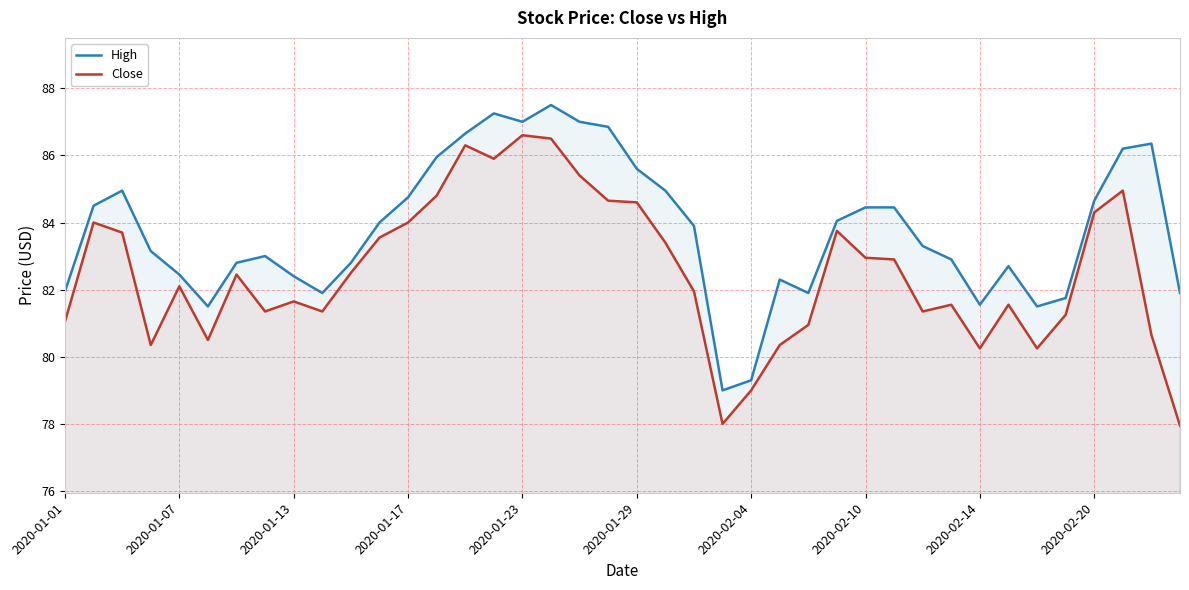

What is the smallest value displayed?

77.9